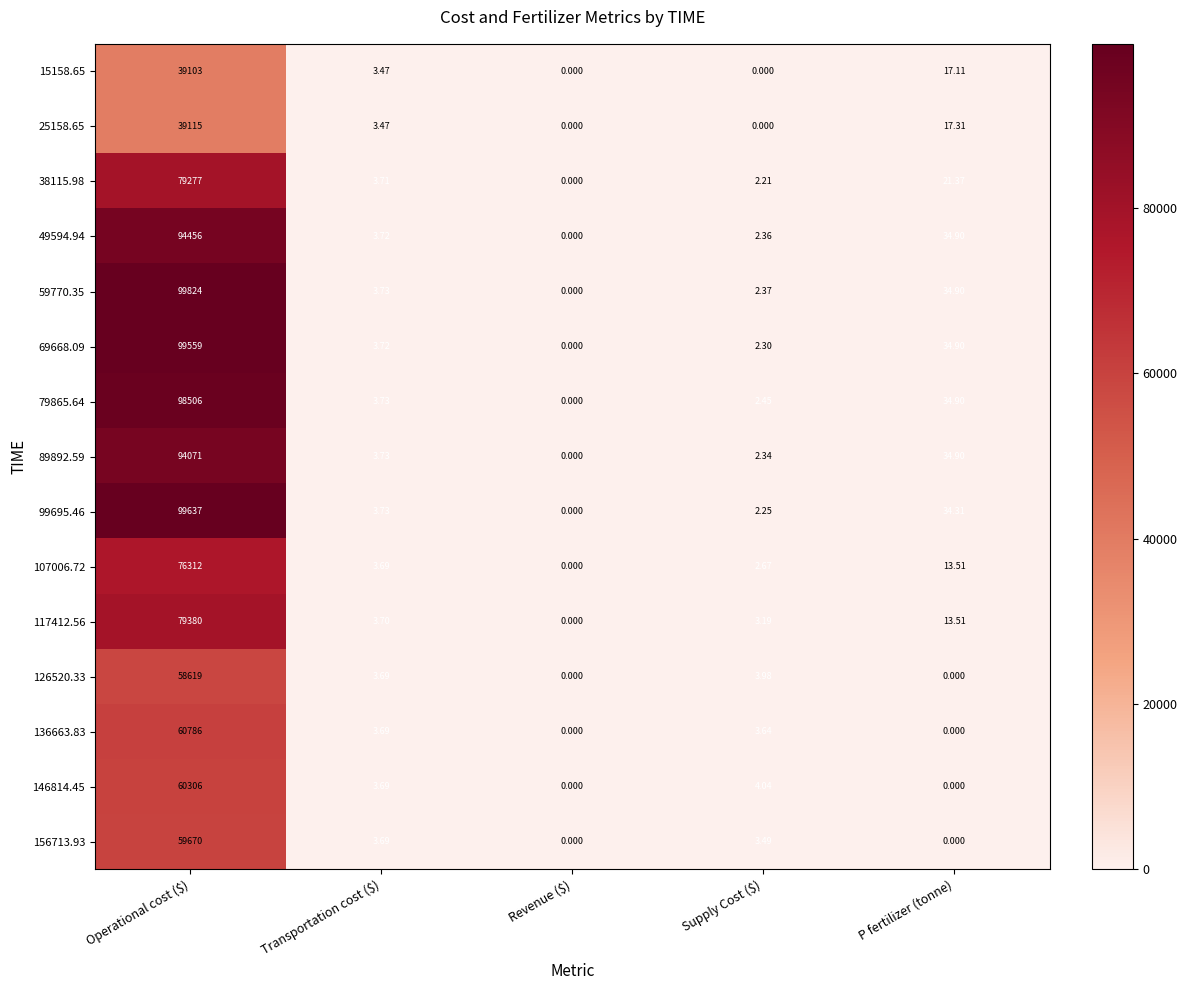

Which series has the largest range (max minus min)?

59770.35